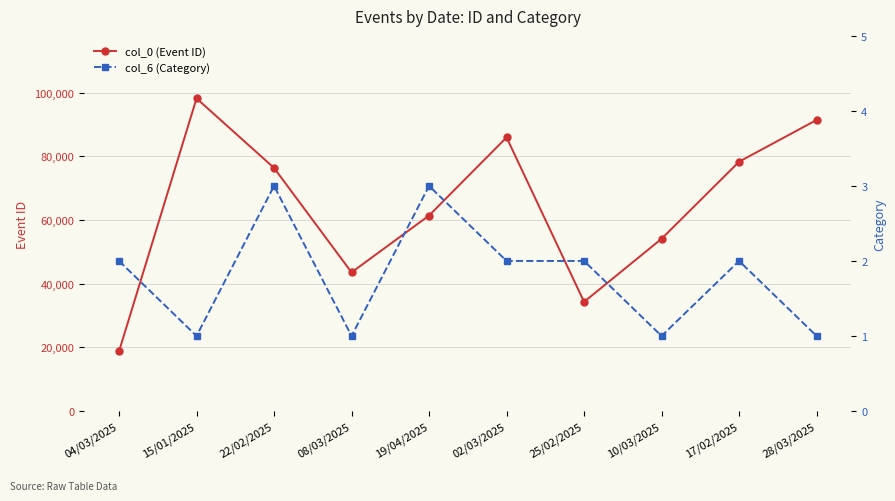

Which series has the largest range (max minus min)?

col_0 (Event ID)